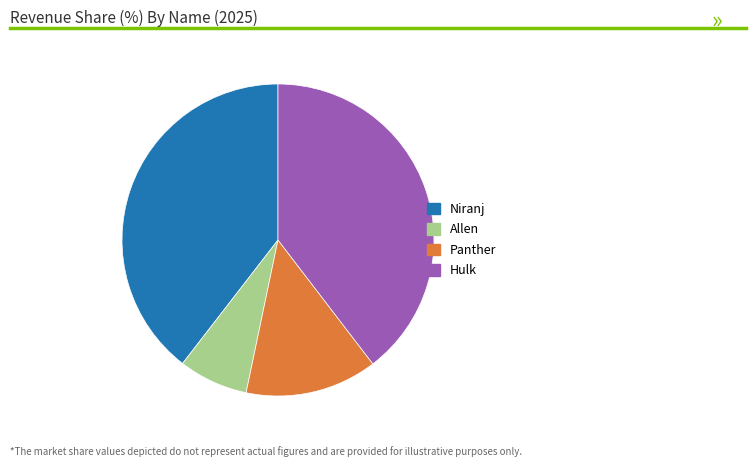

True or false: Niranj accounts for 50% of the total.

False